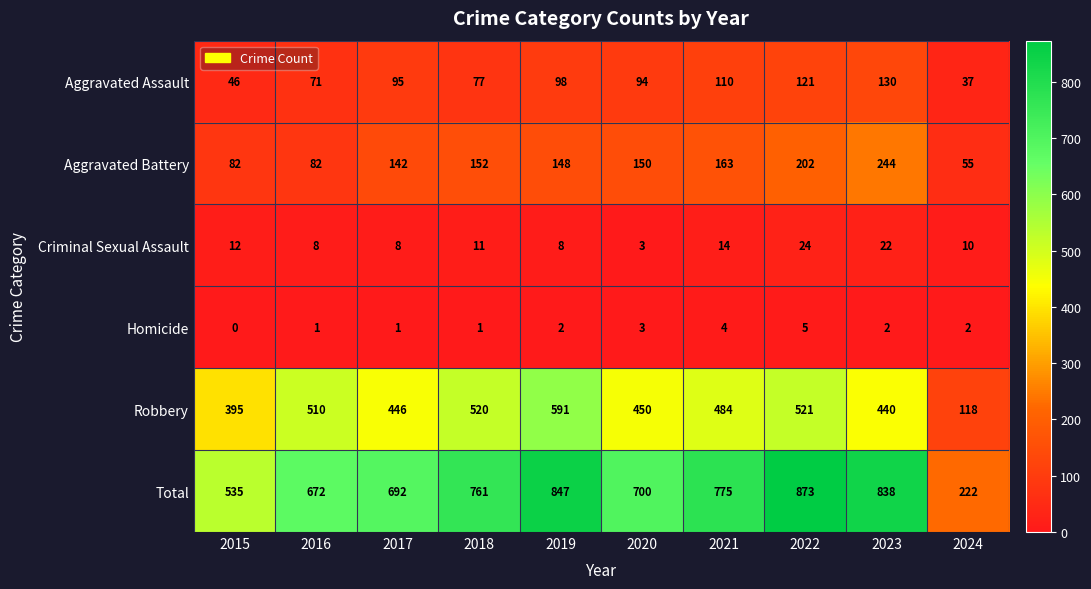

At which label does Homicide reach its peak?

2022